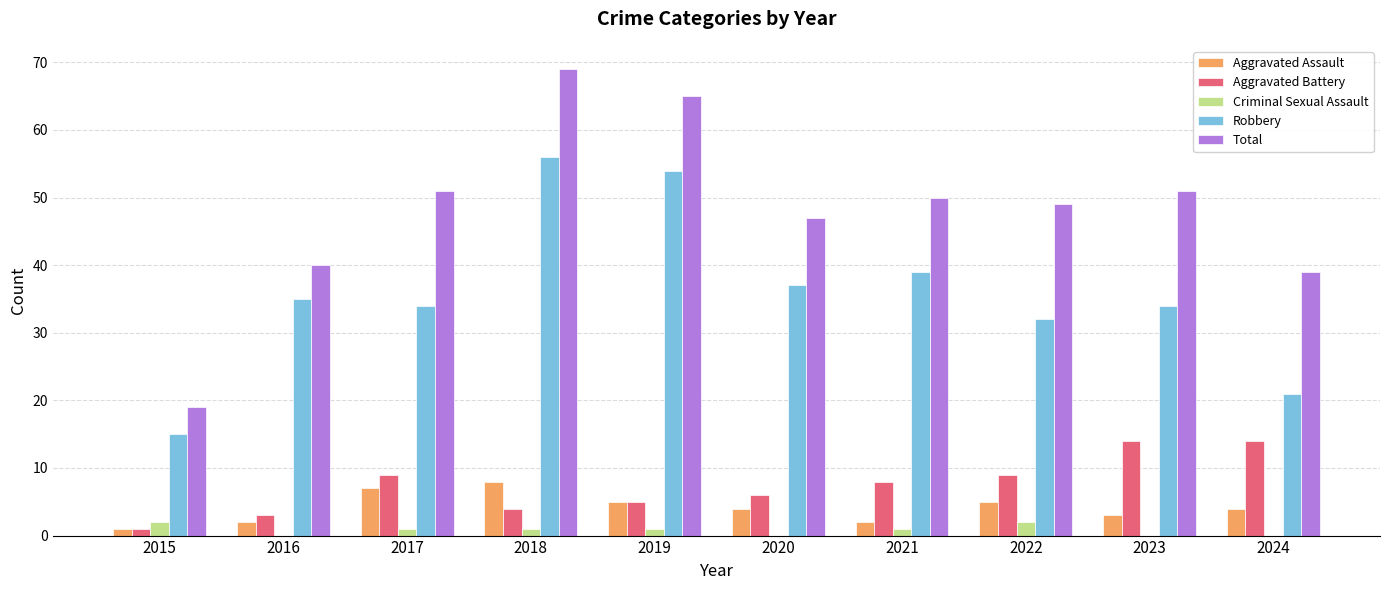

Which series has the largest total across all categories?

Total